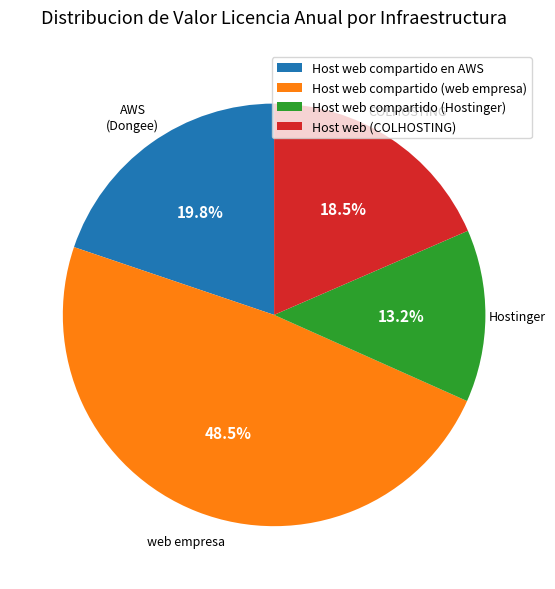

What is the largest slice in the pie chart?

Host web compartido (web empresa)